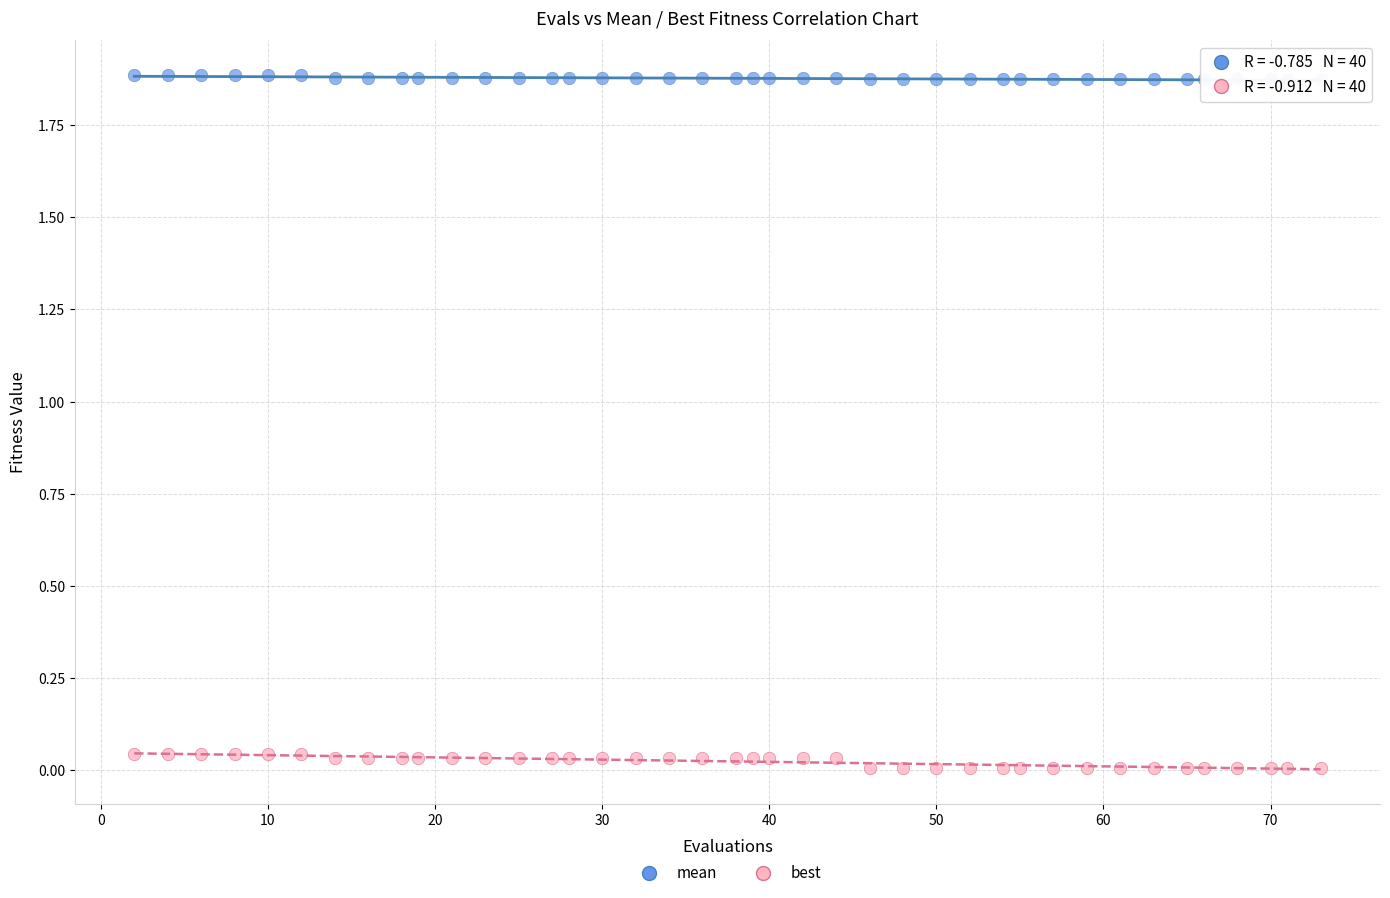

Which series contains the lowest Y value?

best